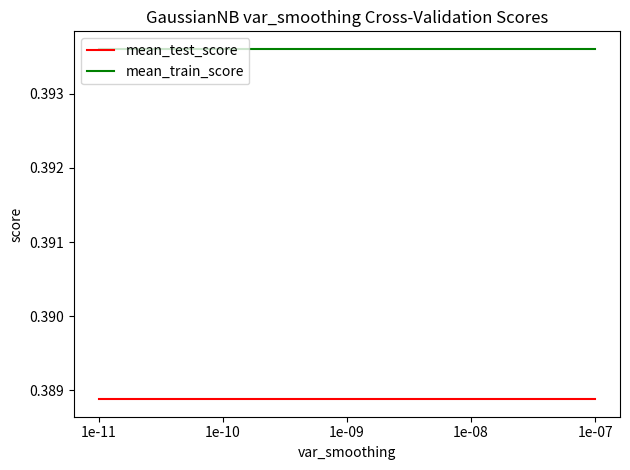

The value of mean_test_score at 1e-11 is 0.5. True or false?

False